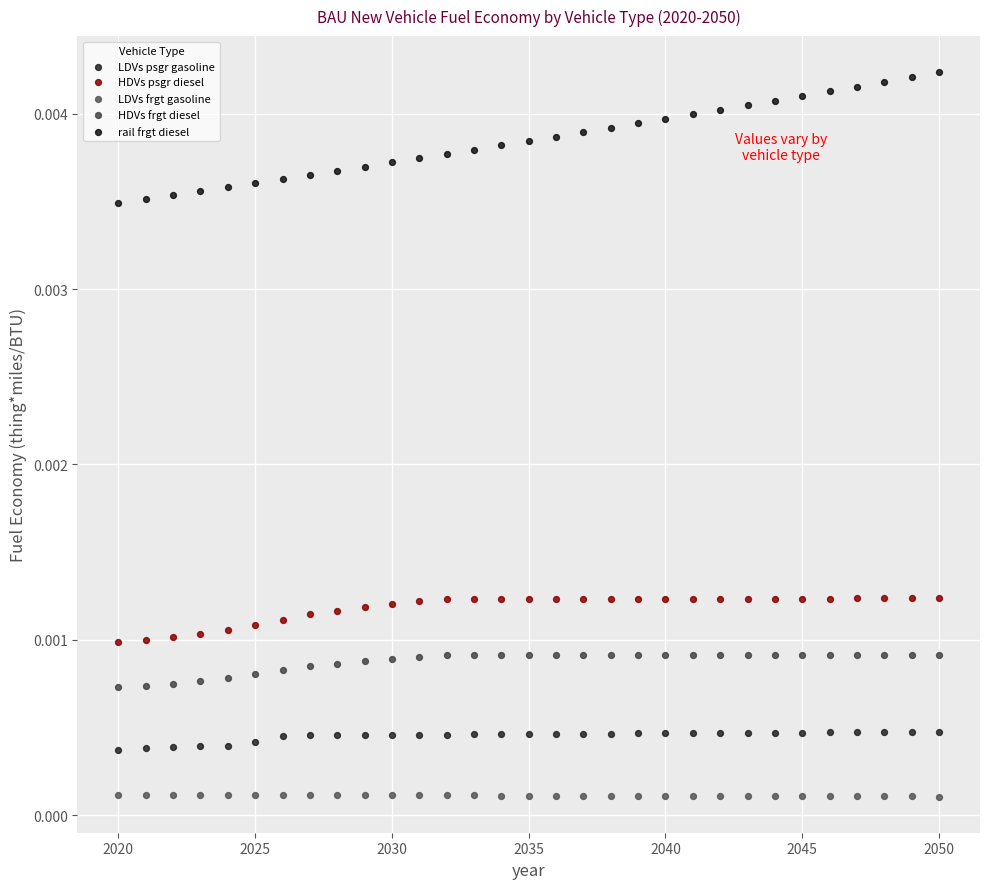

What are all the series names shown in the legend?

LDVs psgr gasoline, HDVs psgr diesel, LDVs frgt gasoline, HDVs frgt diesel, rail frgt diesel